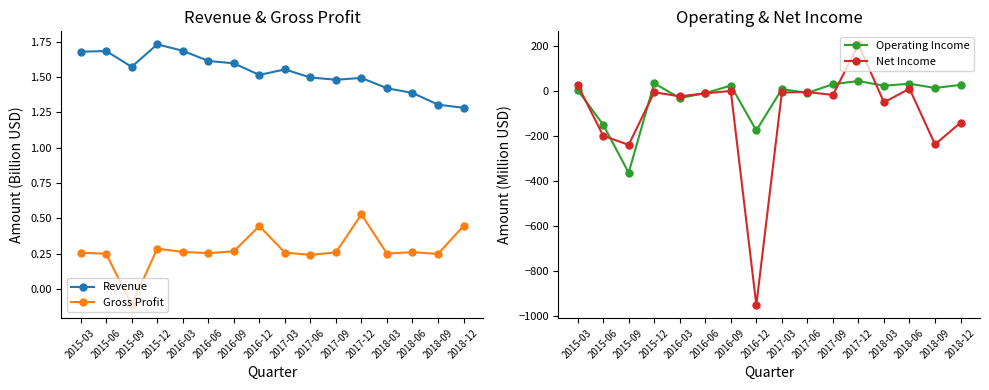

What is the maximum value shown in the chart?

208.0